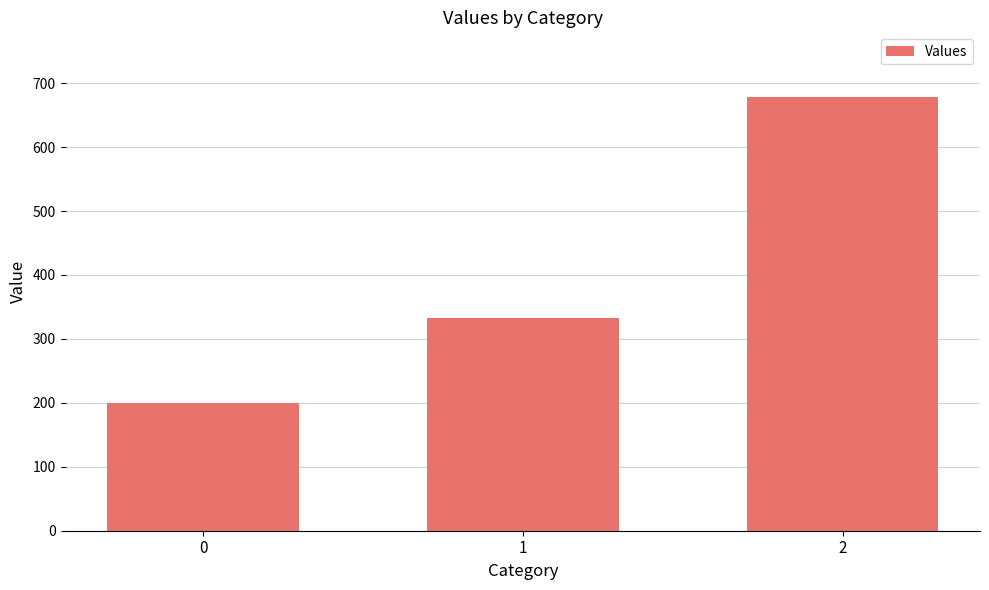

What is the difference between the maximum and minimum values?

477.8